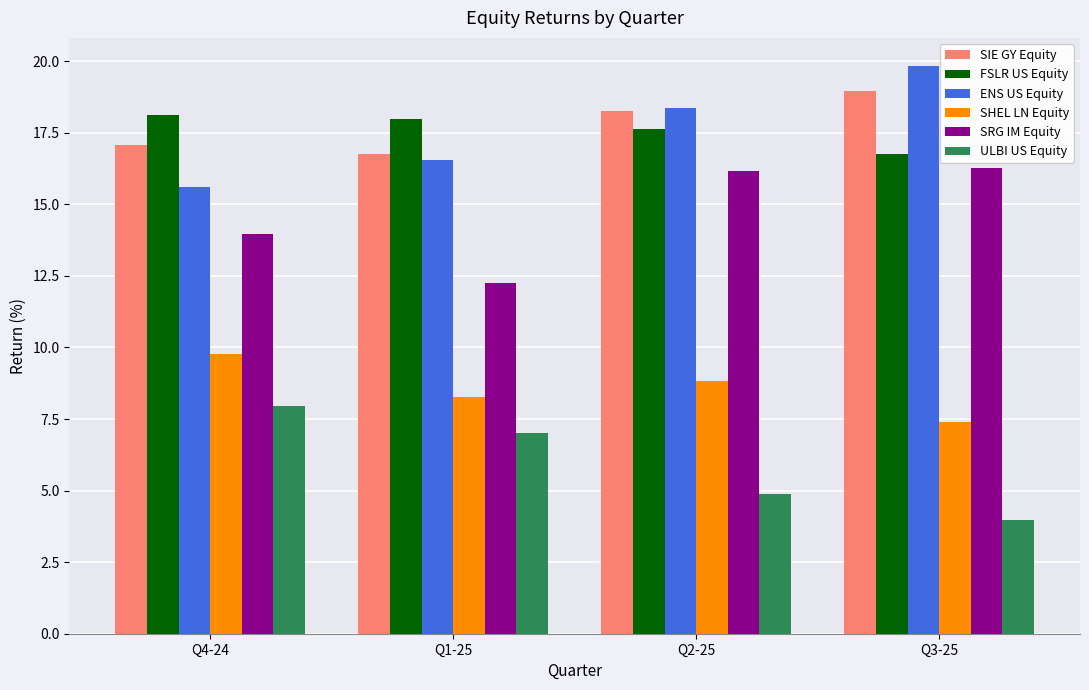

How many values in the SIE GY Equity series are below 18?

2